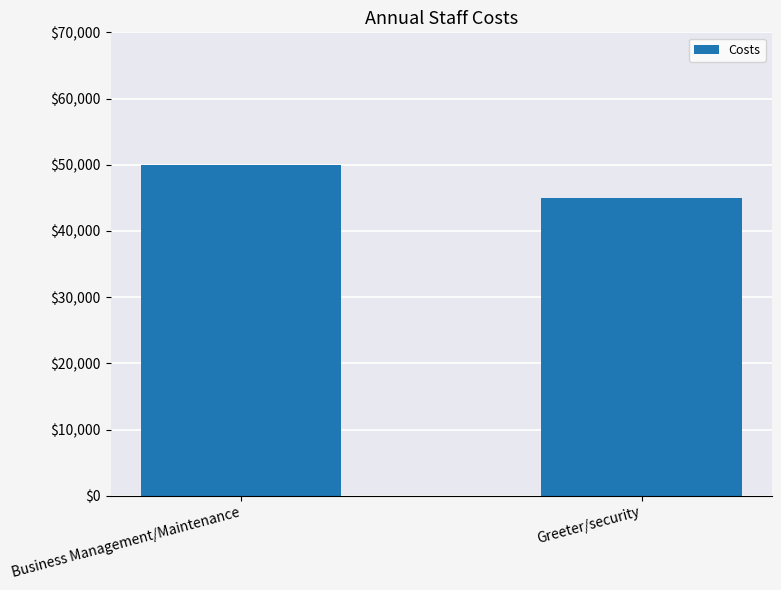

Is it true that the value at Greeter/security is 25162?

False